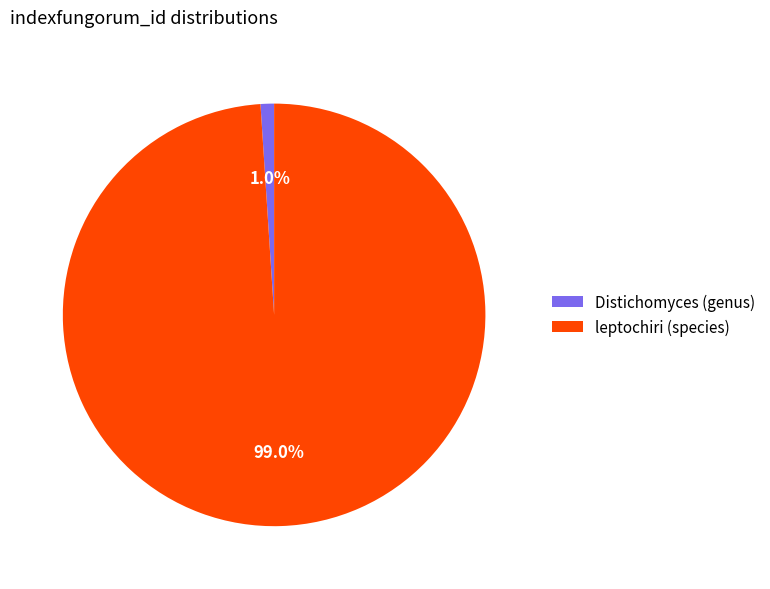

Does leptochiri (species) represent more than half of the total?

Yes